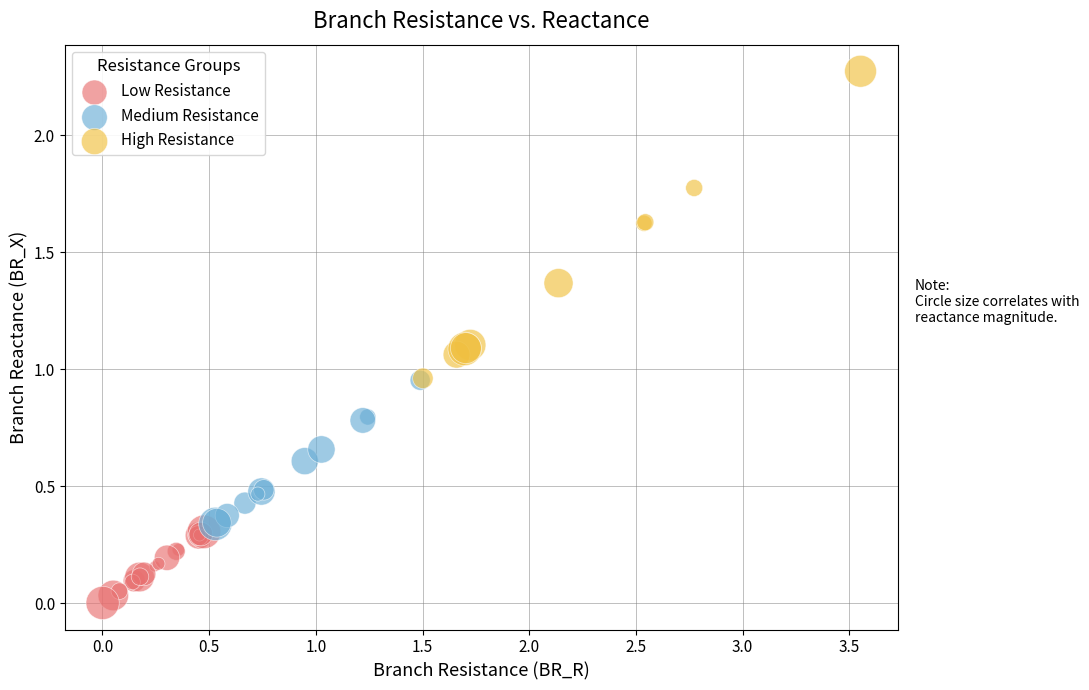

Which series contains the lowest Y value?

Low Resistance